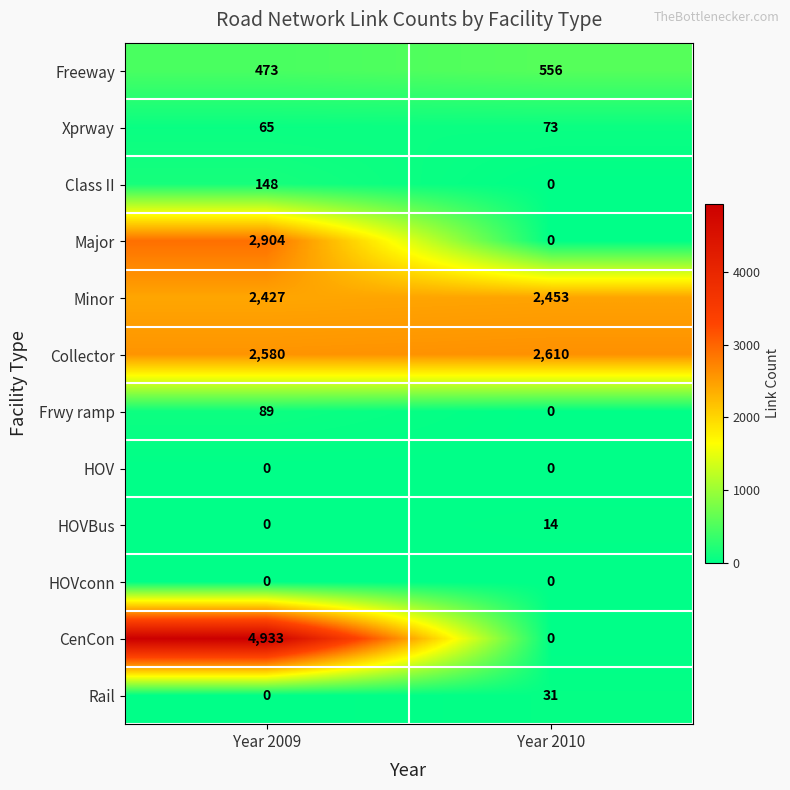

Read the Freeway value at Year 2009.

473